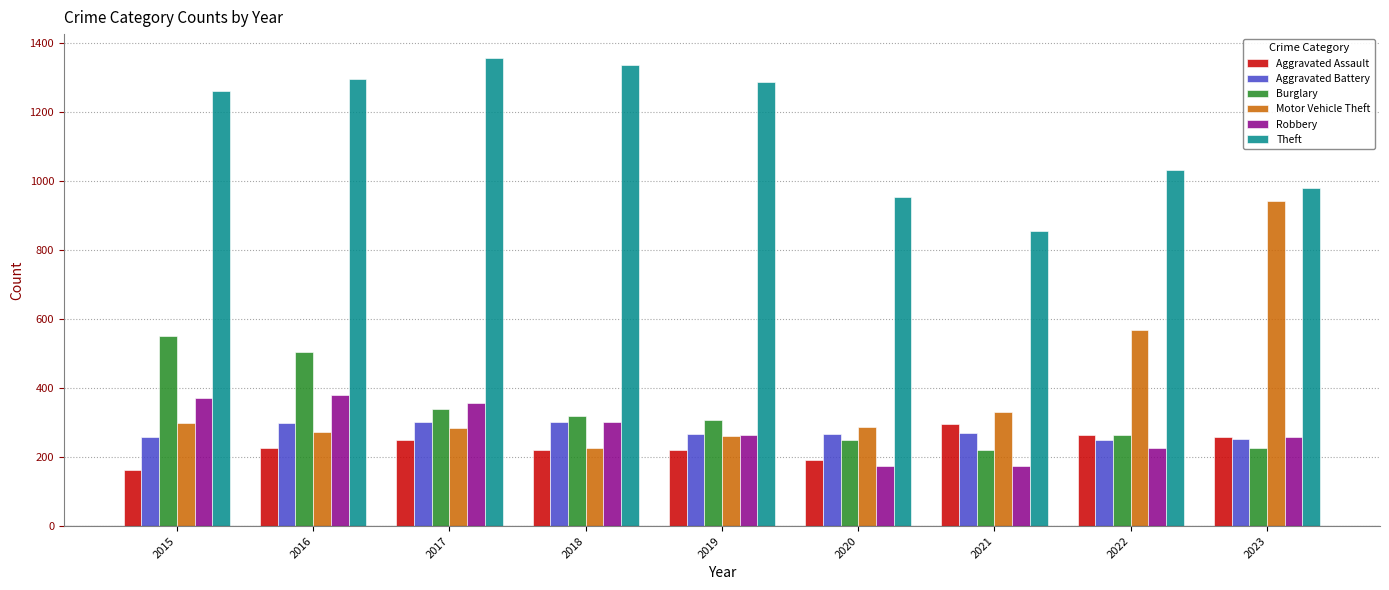

Which series has the largest total across all categories?

Theft